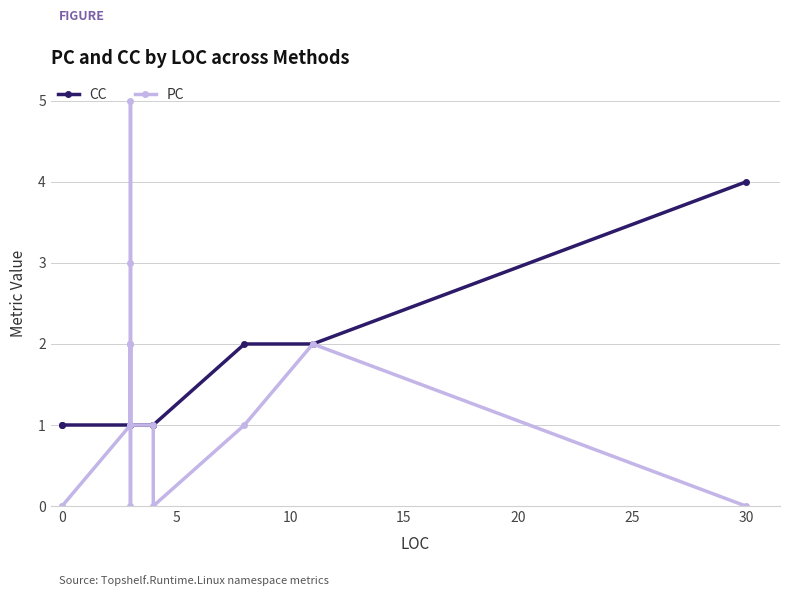

Is the value of PC at 20 greater than the value of CC at 5?

Yes